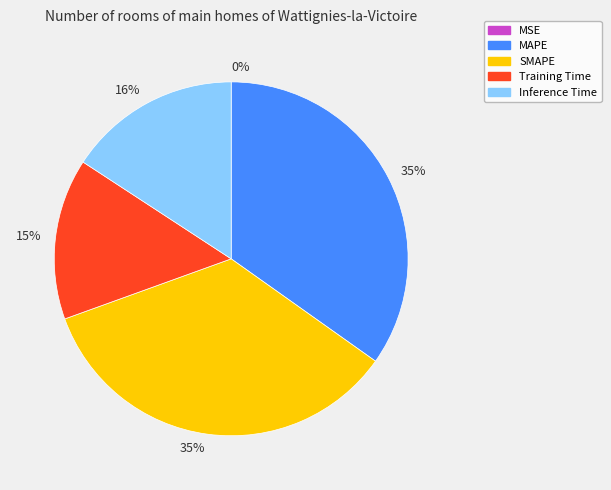

Is there any slice that represents more than half of the pie?

No